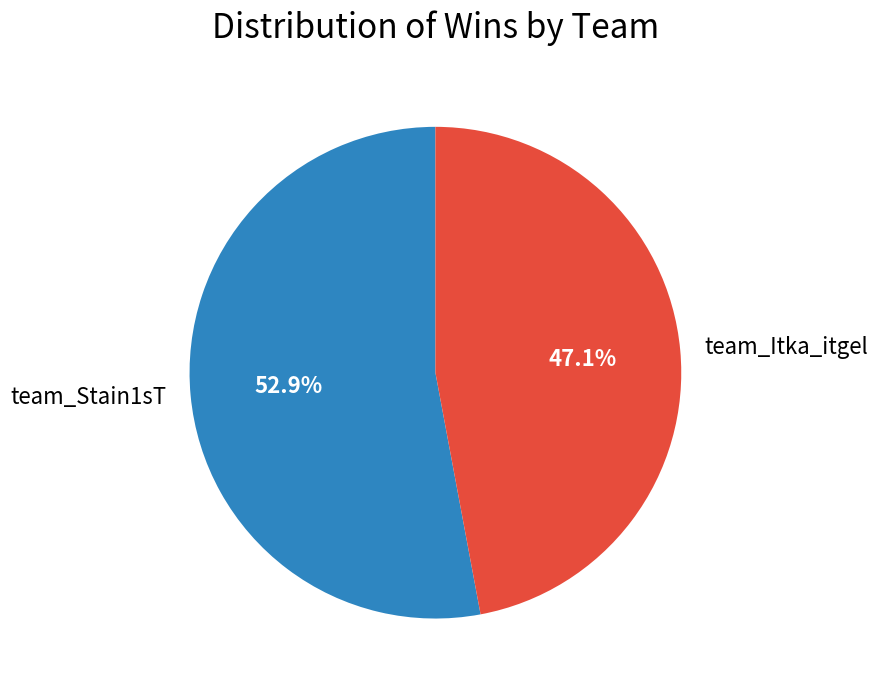

The team_Stain1sT slice represents 53% of the pie. True or false?

True